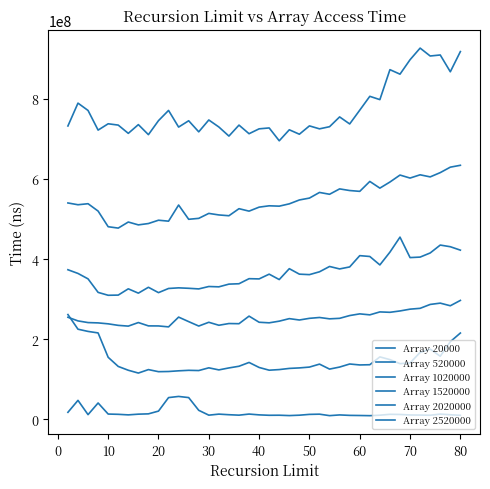

What is the greatest value displayed?

926481100